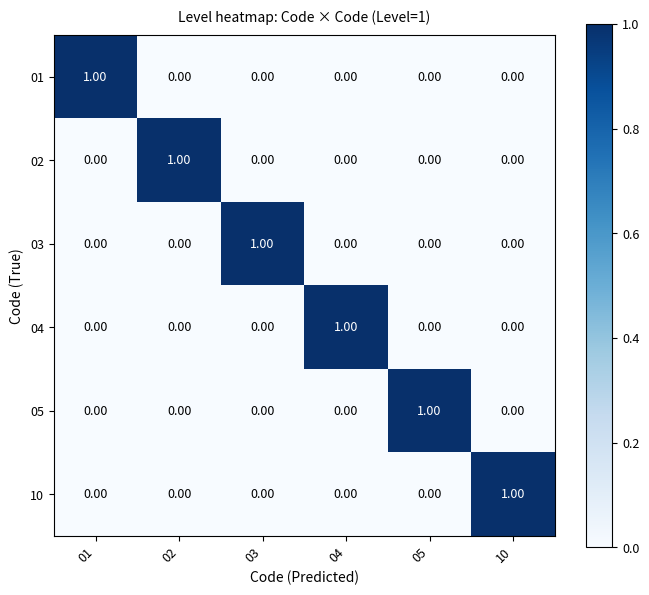

How many data points in 05 are above 0?

1